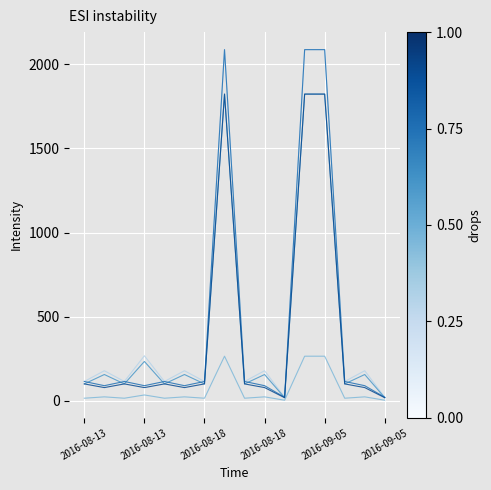

How many lines are shown in the chart?

5